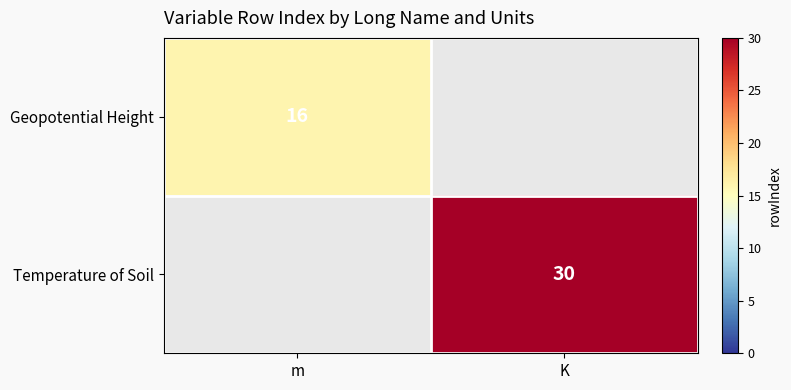

The Geopotential Height series shows 9 at m. True or false?

False